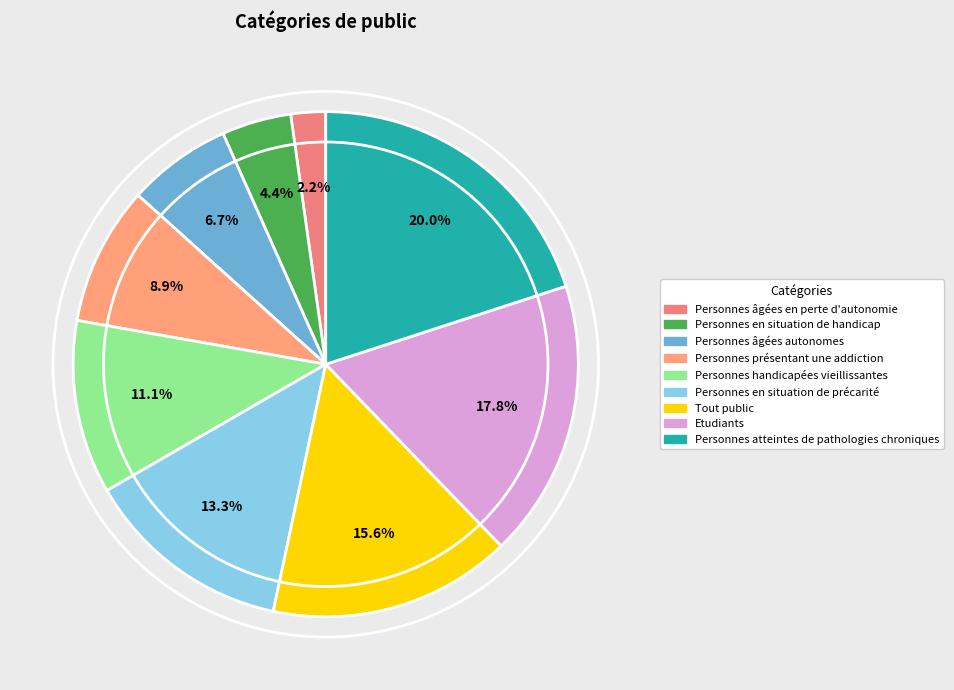

Rank the categories by value from highest to lowest.

Personnes atteintes de pathologies chroniques, Etudiants, Tout public, Personnes en situation de précarité, Personnes handicapées vieillissantes, Personnes présentant une addiction, Personnes âgées autonomes, Personnes en situation de handicap, Personnes âgées en perte d'autonomie